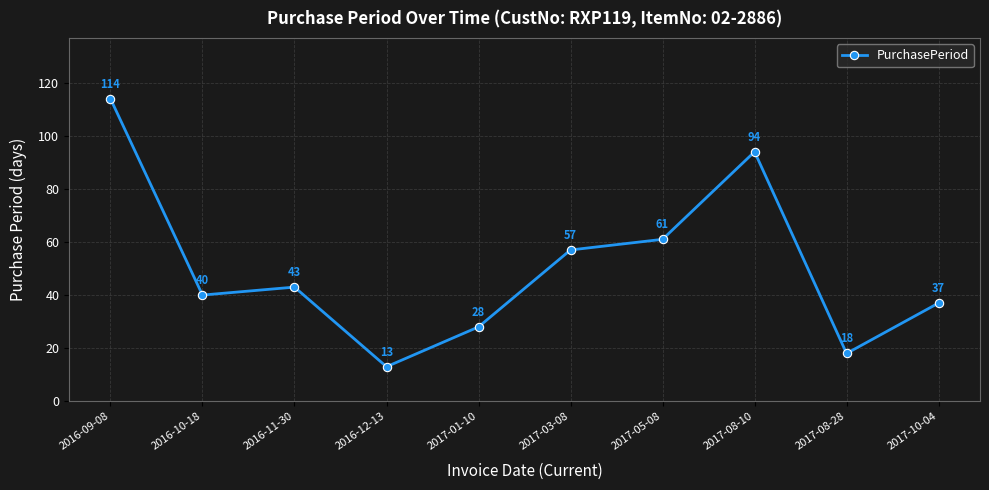

What is the value of the 7th point from the left?

61